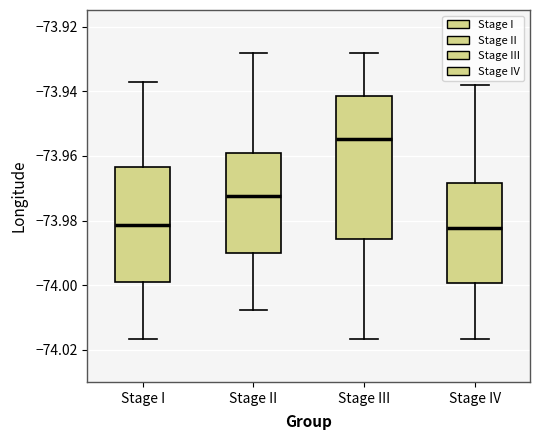

Reading left to right, transcribe this box plot: for each box, give where its median line is, the range the box spans, and where its two whiskers end, as read against the y-axis. The values are not printed on the chart, so give them approximately, as read against the axis.

Stage I: median -73.982, box -73.998 to -73.964, whiskers -74.016 to -73.936
Stage II: median -73.972, box -73.990 to -73.960, whiskers -74.008 to -73.928
Stage III: median -73.954, box -73.986 to -73.942, whiskers -74.016 to -73.928
Stage IV: median -73.982, box -74.000 to -73.968, whiskers -74.016 to -73.938